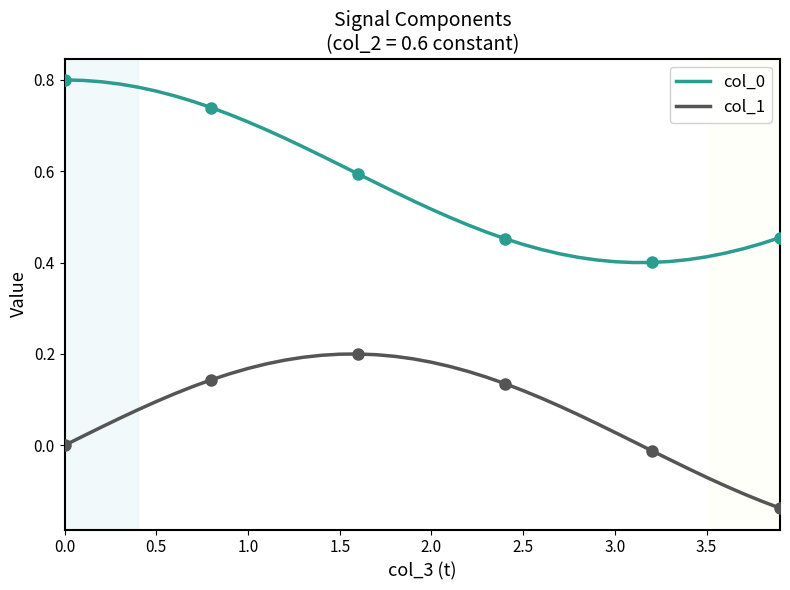

True or false: col_1 and col_0 cross at least once.

False